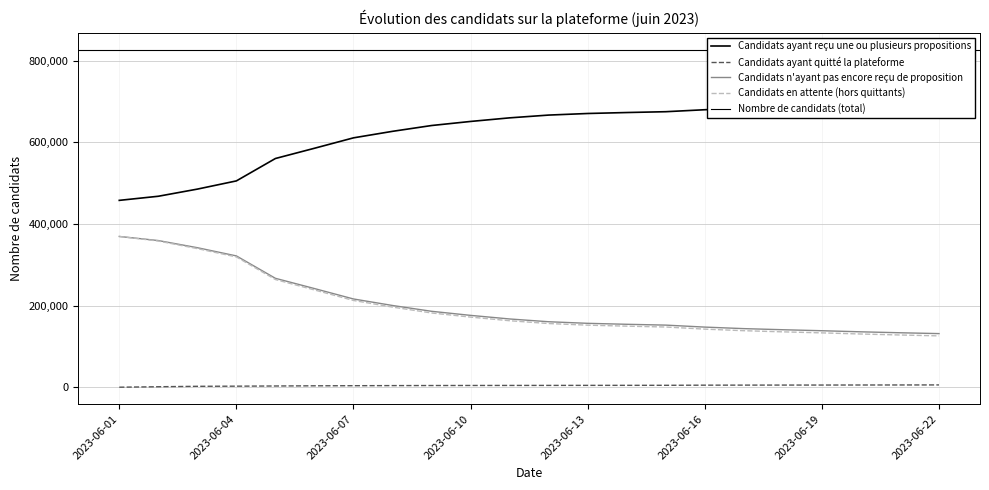

True or false: Candidats ayant reçu une ou plusieurs propositions and Candidats n'ayant pas encore reçu de proposition cross at least once.

False